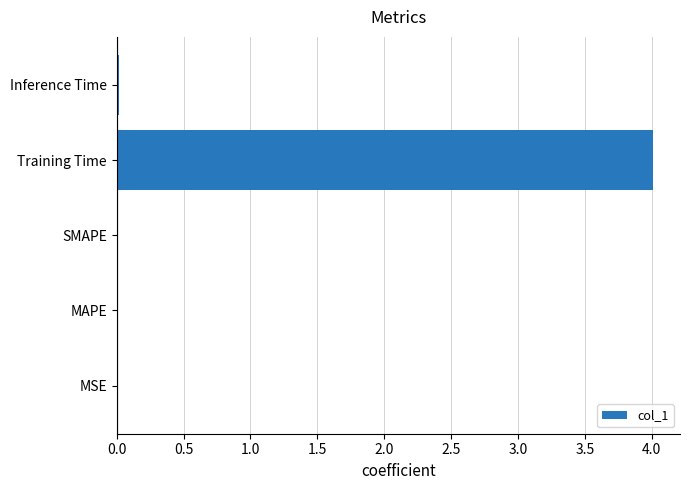

The value at SMAPE is 0.0. True or false?

True